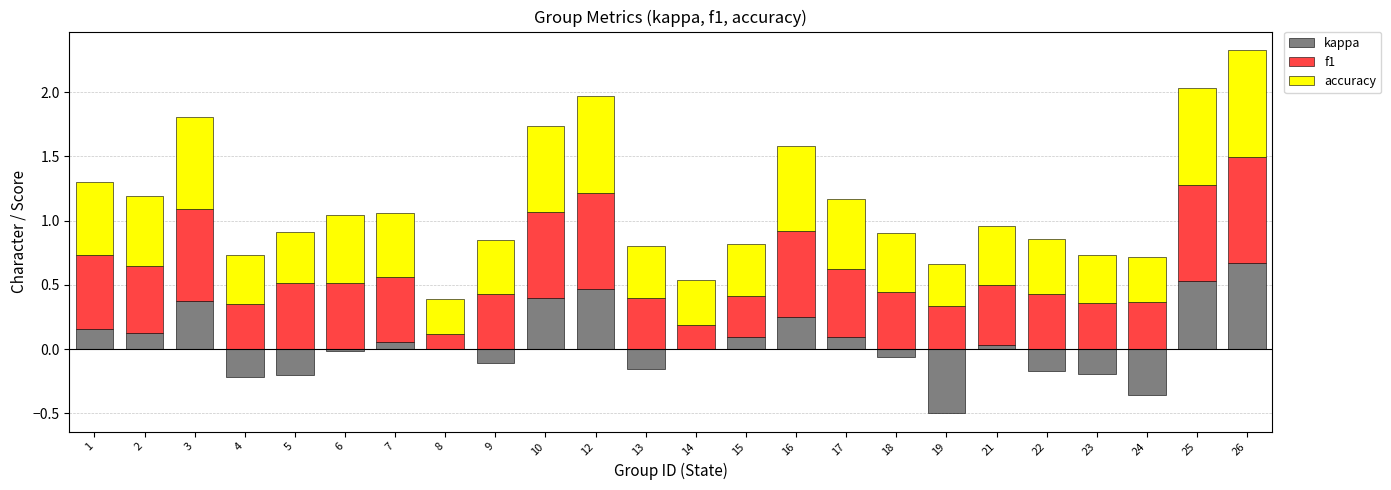

How many values in the kappa series exceed 0?

12